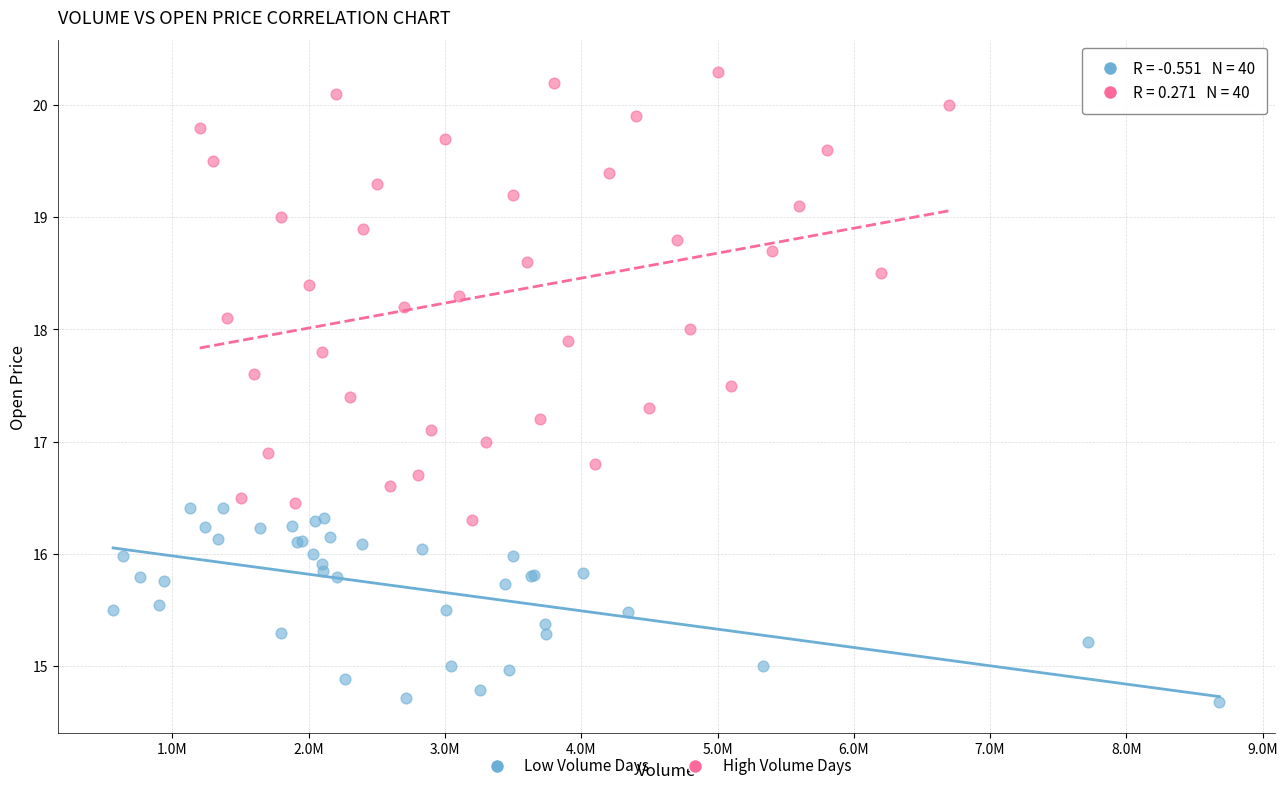

Which series contains the lowest Y value?

Low Volume Days